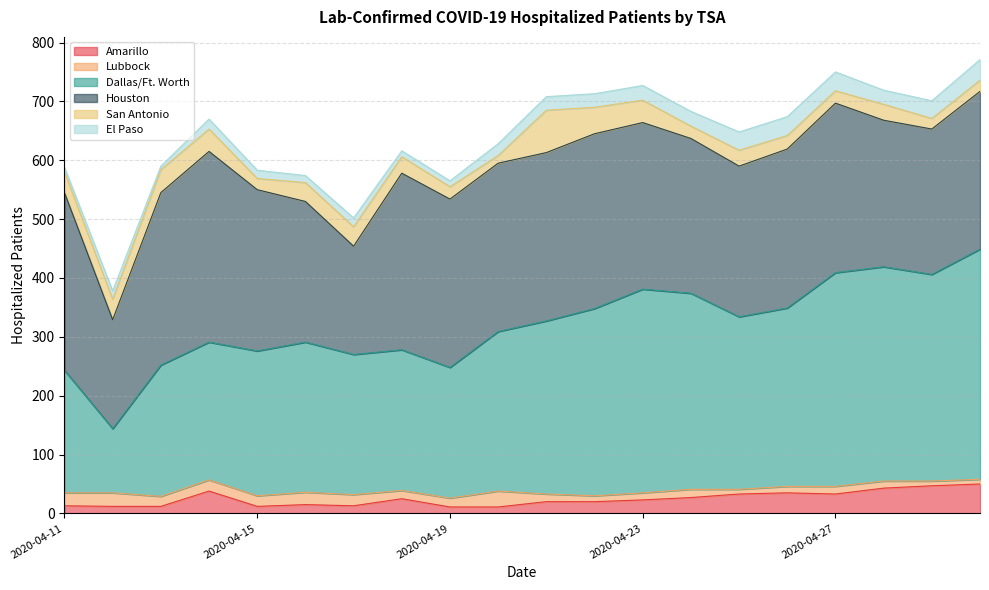

At which label does El Paso first exceed 23?

2020-04-23